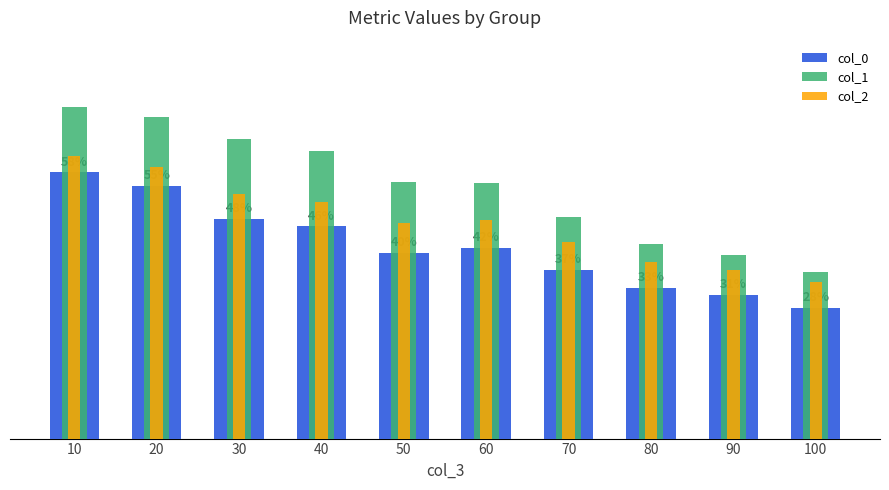

Count the col_0 values in the range 0 to 1.

10